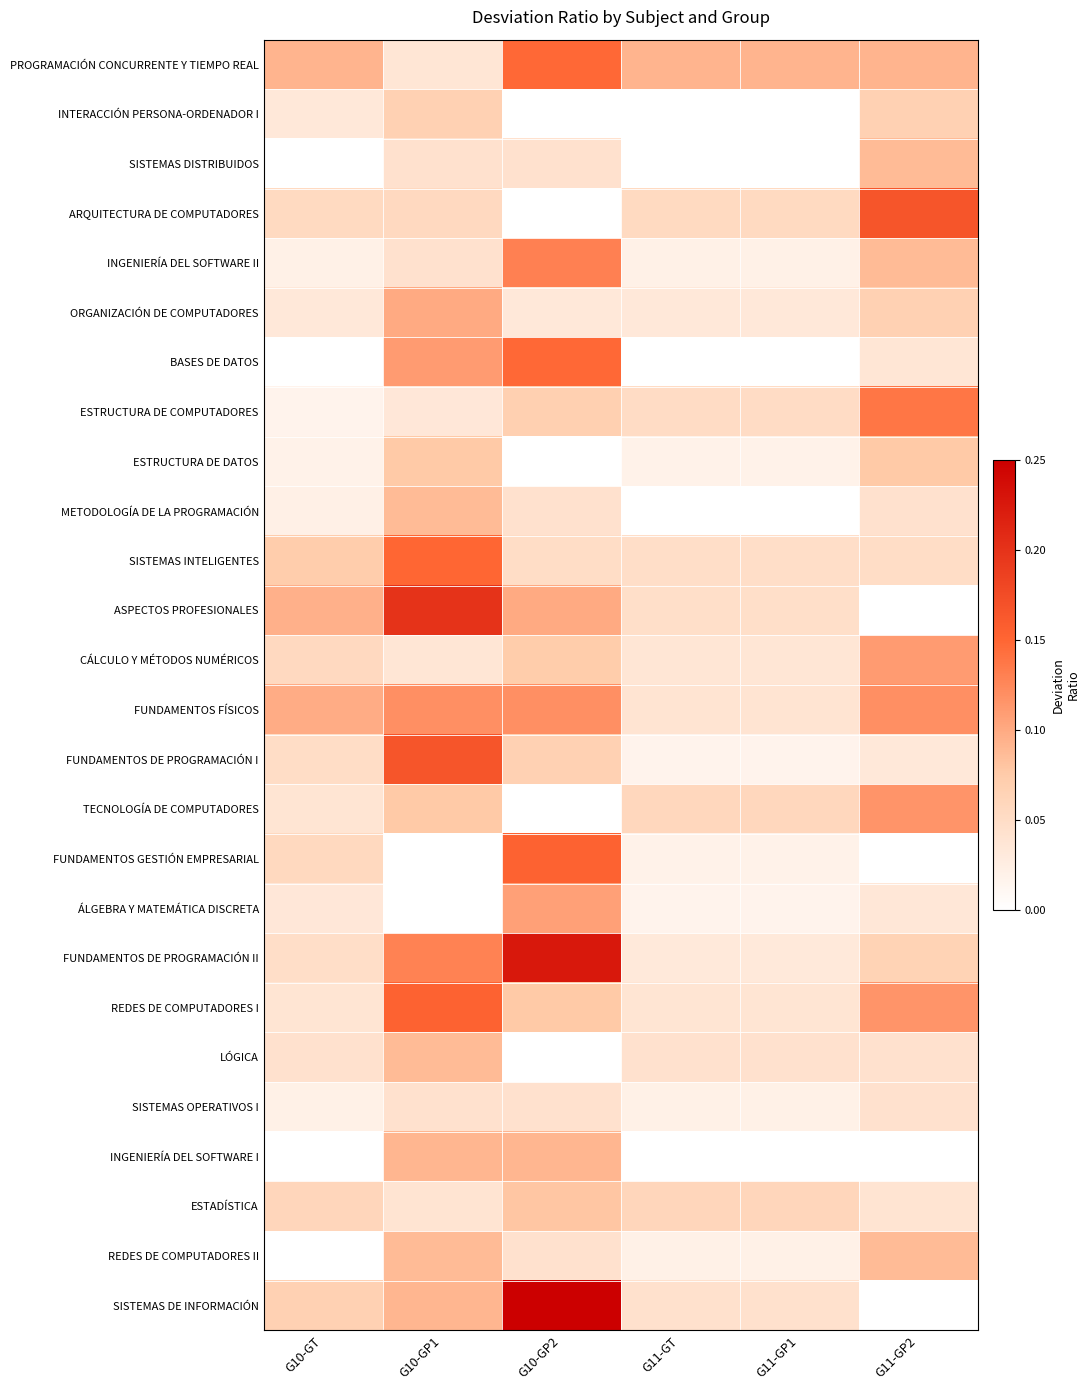

Reading left to right, transcribe all the data shown in this chart.

PROGRAMACIÓN CONCURRENTE Y TIEMPO REAL: G10-GT=0.1	G10-GP1=0.0	G10-GP2=0.1	G11-GT=0.1	G11-GP1=0.1	G11-GP2=0.1
INTERACCIÓN PERSONA-ORDENADOR I: G10-GT=0.0	G10-GP1=0.1	G10-GP2=0.0	G11-GT=0.0	G11-GP1=0.0	G11-GP2=0.1
SISTEMAS DISTRIBUIDOS: G10-GT=0.0	G10-GP1=0.0	G10-GP2=0.0	G11-GT=0.0	G11-GP1=0.0	G11-GP2=0.1
ARQUITECTURA DE COMPUTADORES: G10-GT=0.1	G10-GP1=0.1	G10-GP2=0.0	G11-GT=0.1	G11-GP1=0.1	G11-GP2=0.2
INGENIERÍA DEL SOFTWARE II: G10-GT=0.0	G10-GP1=0.0	G10-GP2=0.1	G11-GT=0.0	G11-GP1=0.0	G11-GP2=0.1
ORGANIZACIÓN DE COMPUTADORES: G10-GT=0.0	G10-GP1=0.1	G10-GP2=0.0	G11-GT=0.0	G11-GP1=0.0	G11-GP2=0.1
BASES DE DATOS: G10-GT=0.0	G10-GP1=0.1	G10-GP2=0.1	G11-GT=0.0	G11-GP1=0.0	G11-GP2=0.0
ESTRUCTURA DE COMPUTADORES: G10-GT=0.0	G10-GP1=0.0	G10-GP2=0.1	G11-GT=0.1	G11-GP1=0.1	G11-GP2=0.1
ESTRUCTURA DE DATOS: G10-GT=0.0	G10-GP1=0.1	G10-GP2=0.0	G11-GT=0.0	G11-GP1=0.0	G11-GP2=0.1
METODOLOGÍA DE LA PROGRAMACIÓN: G10-GT=0.0	G10-GP1=0.1	G10-GP2=0.0	G11-GT=0.0	G11-GP1=0.0	G11-GP2=0.0
SISTEMAS INTELIGENTES: G10-GT=0.1	G10-GP1=0.1	G10-GP2=0.1	G11-GT=0.0	G11-GP1=0.0	G11-GP2=0.1
ASPECTOS PROFESIONALES: G10-GT=0.1	G10-GP1=0.2	G10-GP2=0.1	G11-GT=0.0	G11-GP1=0.0	G11-GP2=0.0
CÁLCULO Y MÉTODOS NUMÉRICOS: G10-GT=0.1	G10-GP1=0.0	G10-GP2=0.1	G11-GT=0.0	G11-GP1=0.0	G11-GP2=0.1
FUNDAMENTOS FÍSICOS: G10-GT=0.1	G10-GP1=0.1	G10-GP2=0.1	G11-GT=0.0	G11-GP1=0.0	G11-GP2=0.1
FUNDAMENTOS DE PROGRAMACIÓN I: G10-GT=0.1	G10-GP1=0.2	G10-GP2=0.1	G11-GT=0.0	G11-GP1=0.0	G11-GP2=0.0
TECNOLOGÍA DE COMPUTADORES: G10-GT=0.0	G10-GP1=0.1	G10-GP2=0.0	G11-GT=0.1	G11-GP1=0.1	G11-GP2=0.1
FUNDAMENTOS GESTIÓN EMPRESARIAL: G10-GT=0.1	G10-GP1=0.0	G10-GP2=0.2	G11-GT=0.0	G11-GP1=0.0	G11-GP2=0.0
ÁLGEBRA Y MATEMÁTICA DISCRETA: G10-GT=0.0	G10-GP1=0.0	G10-GP2=0.1	G11-GT=0.0	G11-GP1=0.0	G11-GP2=0.0
FUNDAMENTOS DE PROGRAMACIÓN II: G10-GT=0.0	G10-GP1=0.1	G10-GP2=0.2	G11-GT=0.0	G11-GP1=0.0	G11-GP2=0.1
REDES DE COMPUTADORES I: G10-GT=0.0	G10-GP1=0.2	G10-GP2=0.1	G11-GT=0.0	G11-GP1=0.0	G11-GP2=0.1
LÓGICA: G10-GT=0.0	G10-GP1=0.1	G10-GP2=0.0	G11-GT=0.0	G11-GP1=0.0	G11-GP2=0.0
SISTEMAS OPERATIVOS I: G10-GT=0.0	G10-GP1=0.0	G10-GP2=0.0	G11-GT=0.0	G11-GP1=0.0	G11-GP2=0.0
INGENIERÍA DEL SOFTWARE I: G10-GT=0.0	G10-GP1=0.1	G10-GP2=0.1	G11-GT=0.0	G11-GP1=0.0	G11-GP2=0.0
ESTADÍSTICA: G10-GT=0.1	G10-GP1=0.0	G10-GP2=0.1	G11-GT=0.1	G11-GP1=0.1	G11-GP2=0.0
REDES DE COMPUTADORES II: G10-GT=0.0	G10-GP1=0.1	G10-GP2=0.0	G11-GT=0.0	G11-GP1=0.0	G11-GP2=0.1
SISTEMAS DE INFORMACIÓN: G10-GT=0.1	G10-GP1=0.1	G10-GP2=0.3	G11-GT=0.0	G11-GP1=0.0	G11-GP2=0.0